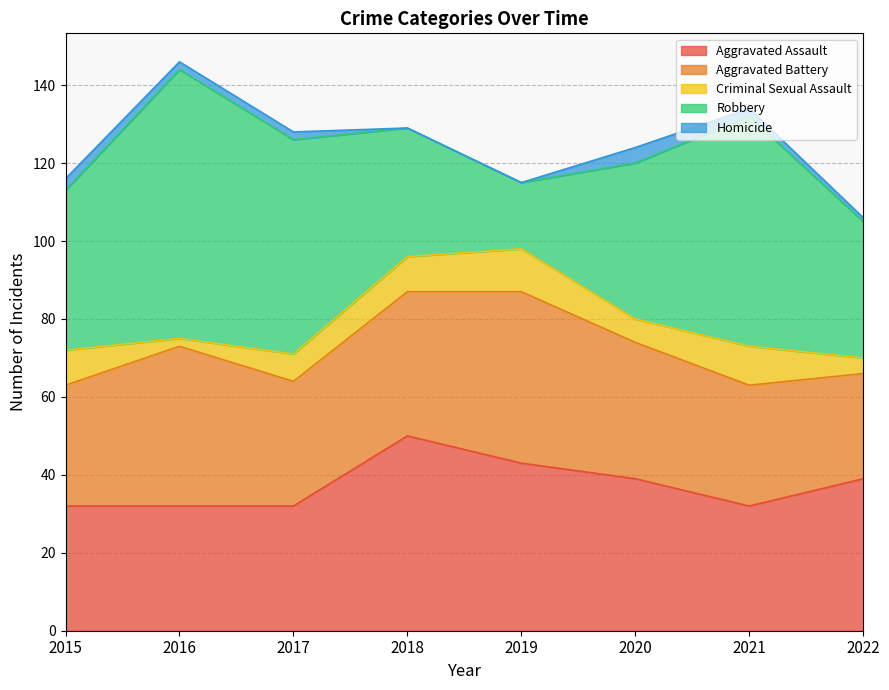

Which has a higher value, 2017 or 2021?

2017